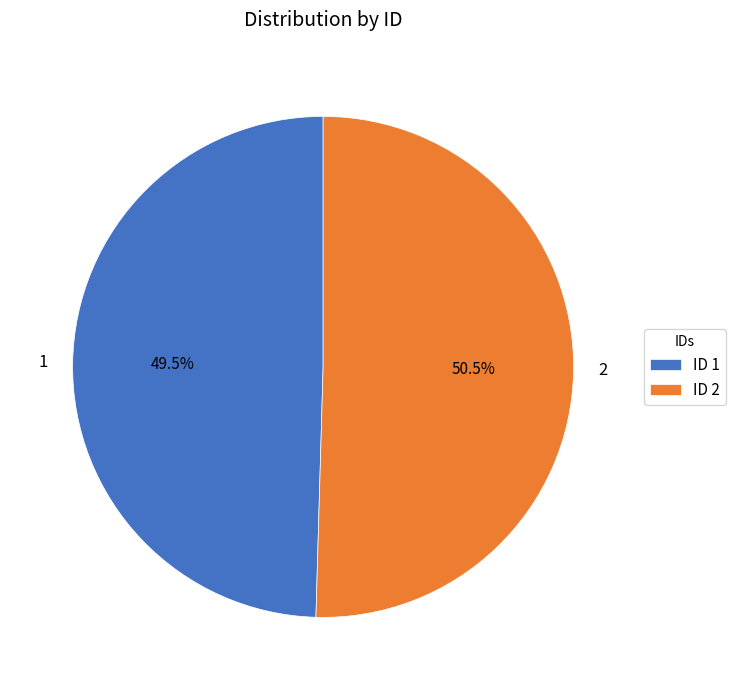

How many segments does this pie chart have?

2